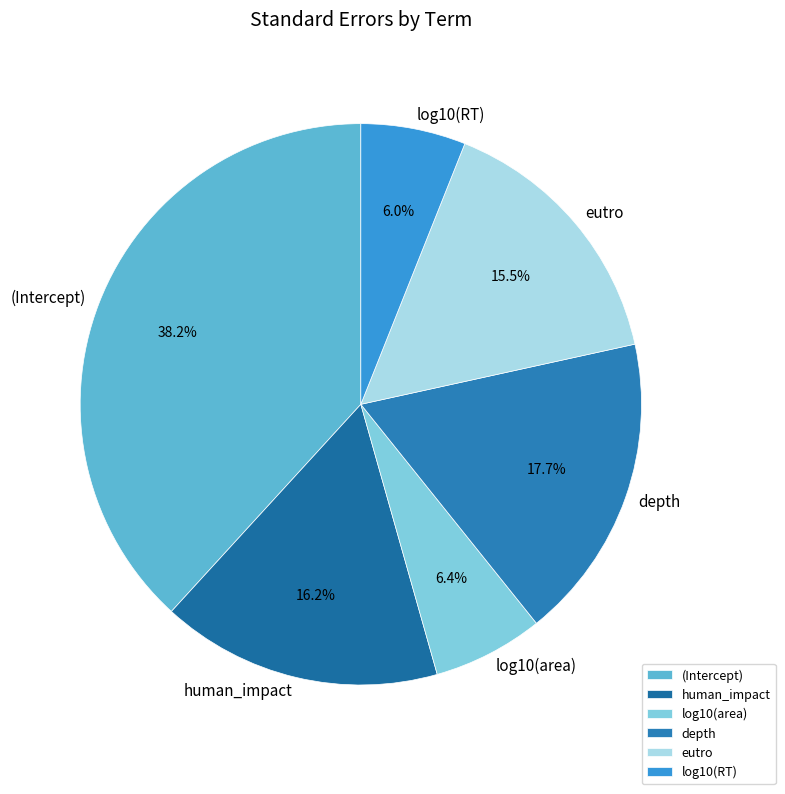

To the nearest percent, what percentage of the pie is human_impact?

16%